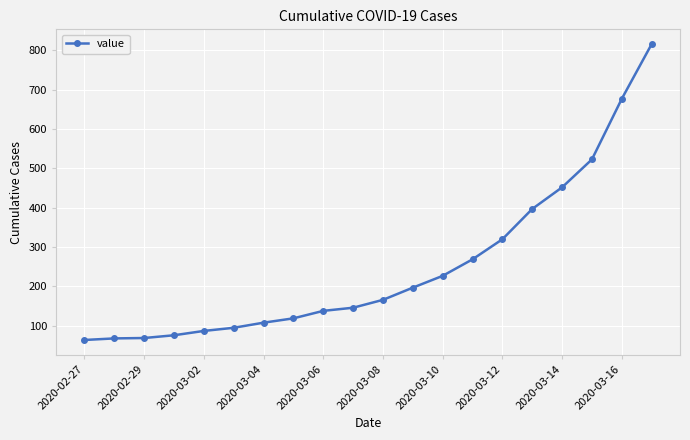

What is the value of the 1st point from the left?

64